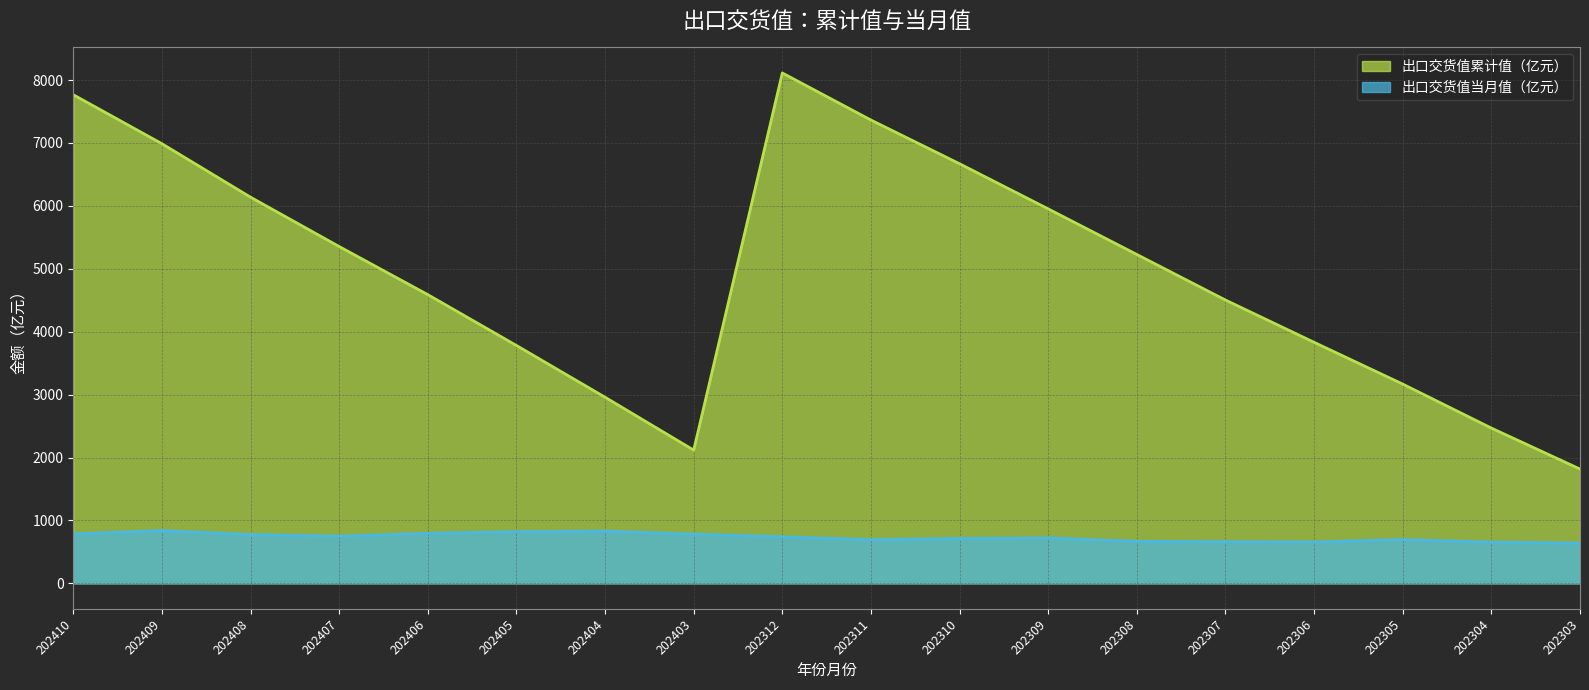

At how many categories does at least one series exceed 7278?

3